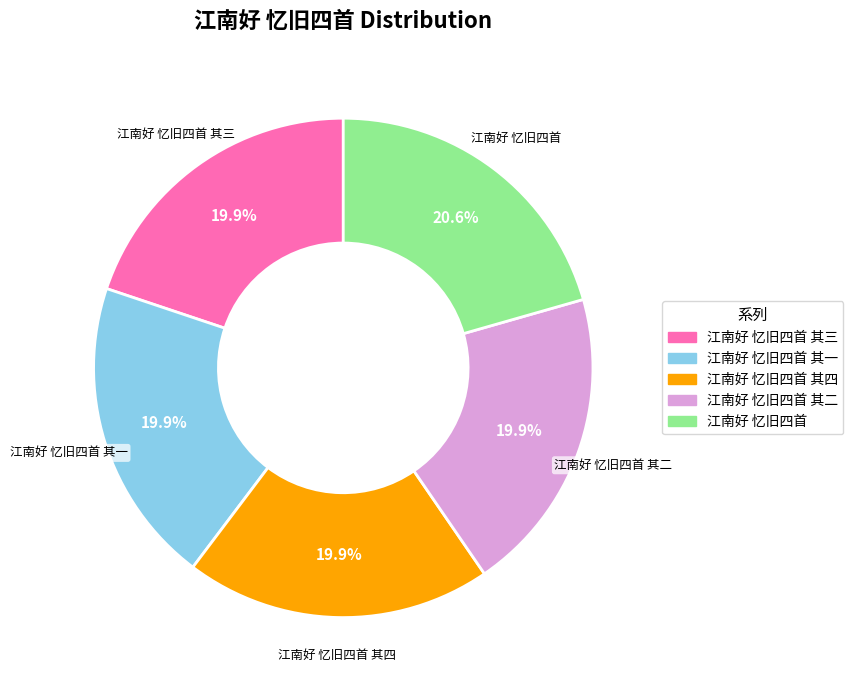

How many segments does this pie chart have?

5